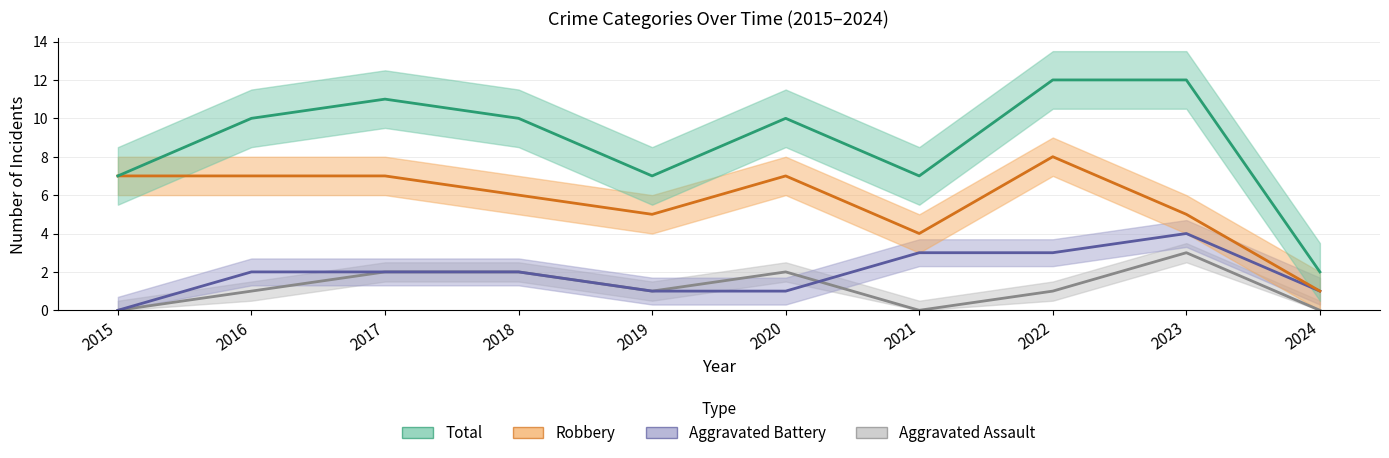

What is the approximate value of Aggravated Battery at 2022?

3